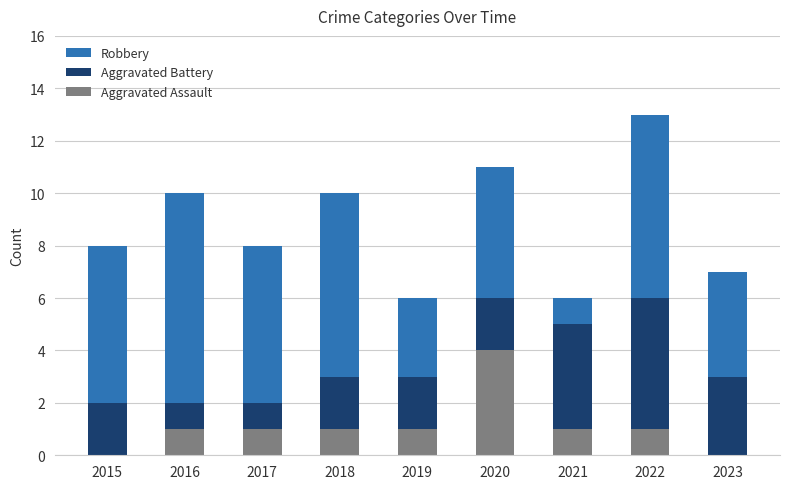

At which label does Aggravated Assault reach its peak?

2020